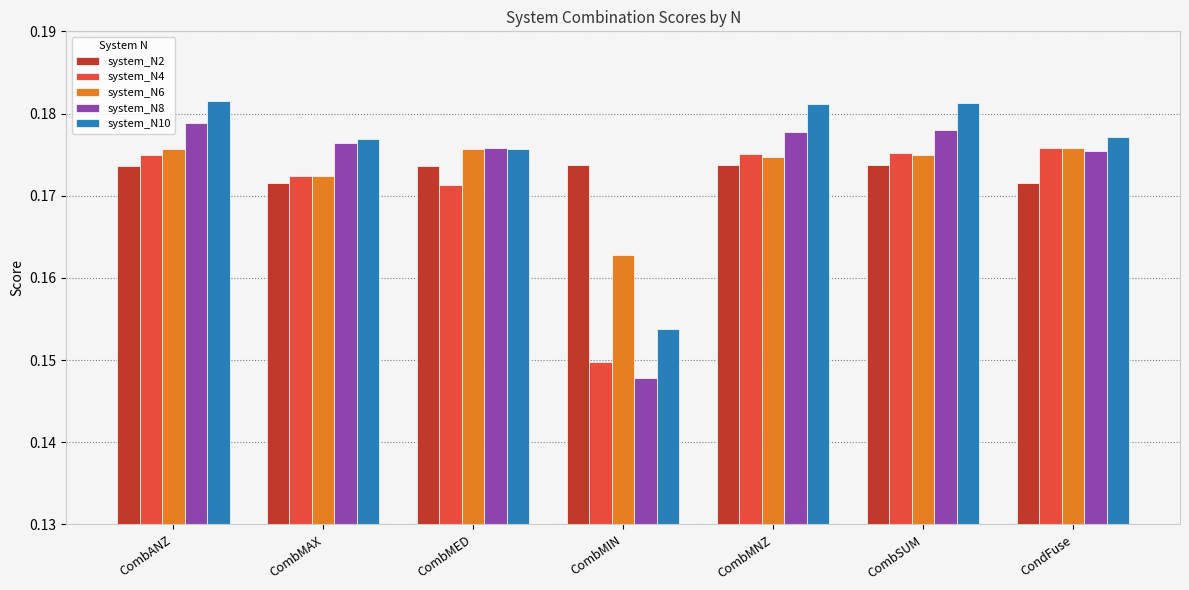

How many bars are there in each group?

5